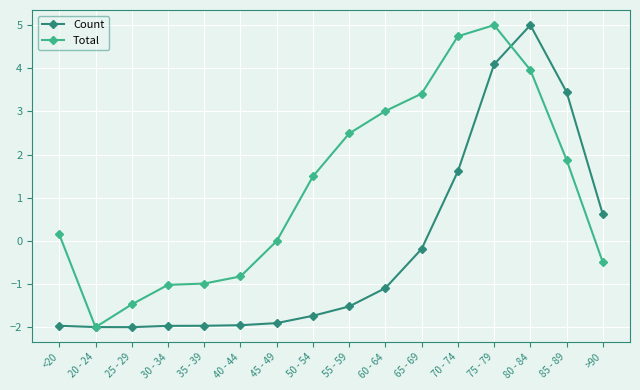

At which category is the sum across all series the highest?

75 - 79